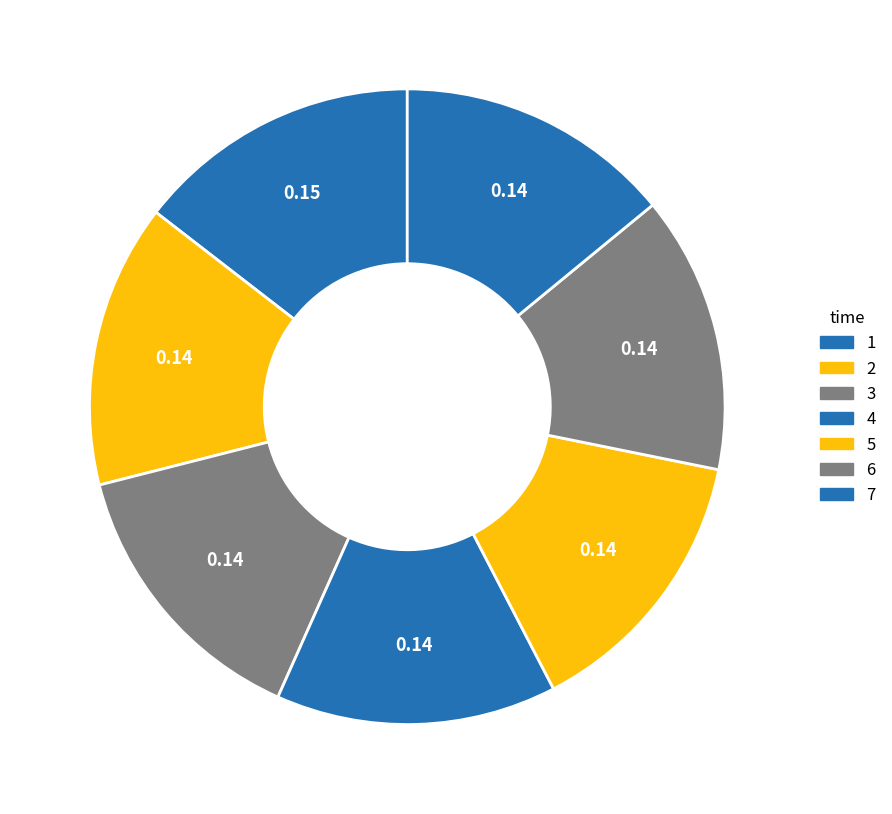

Which category has the biggest portion of the pie?

1